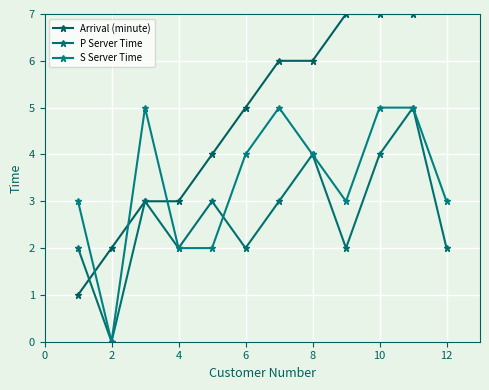

What is the highest value of the Arrival (minute) series?

8